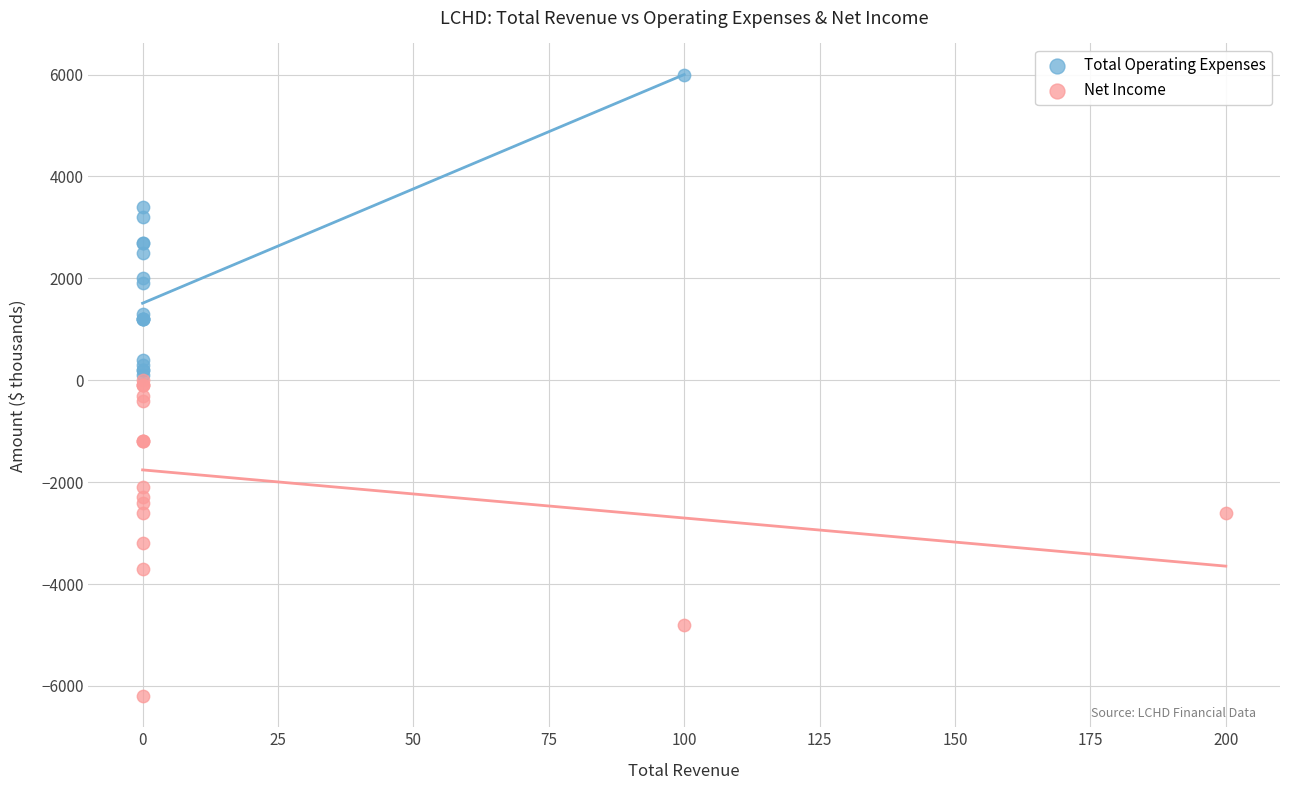

Which series reaches the maximum Y coordinate?

Total Operating Expenses